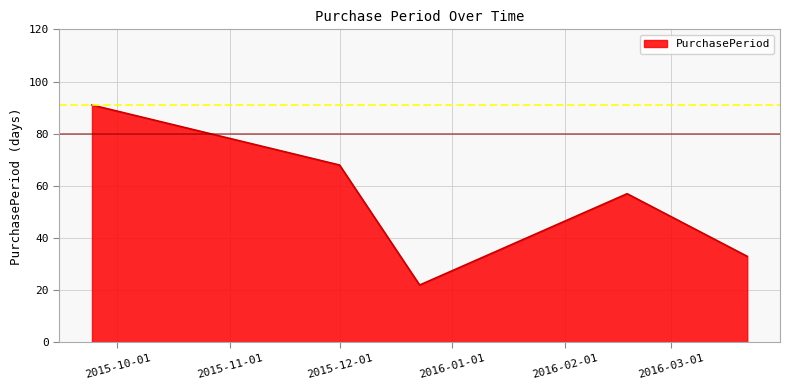

True or false: the data has more than 2 interior local peaks.

False